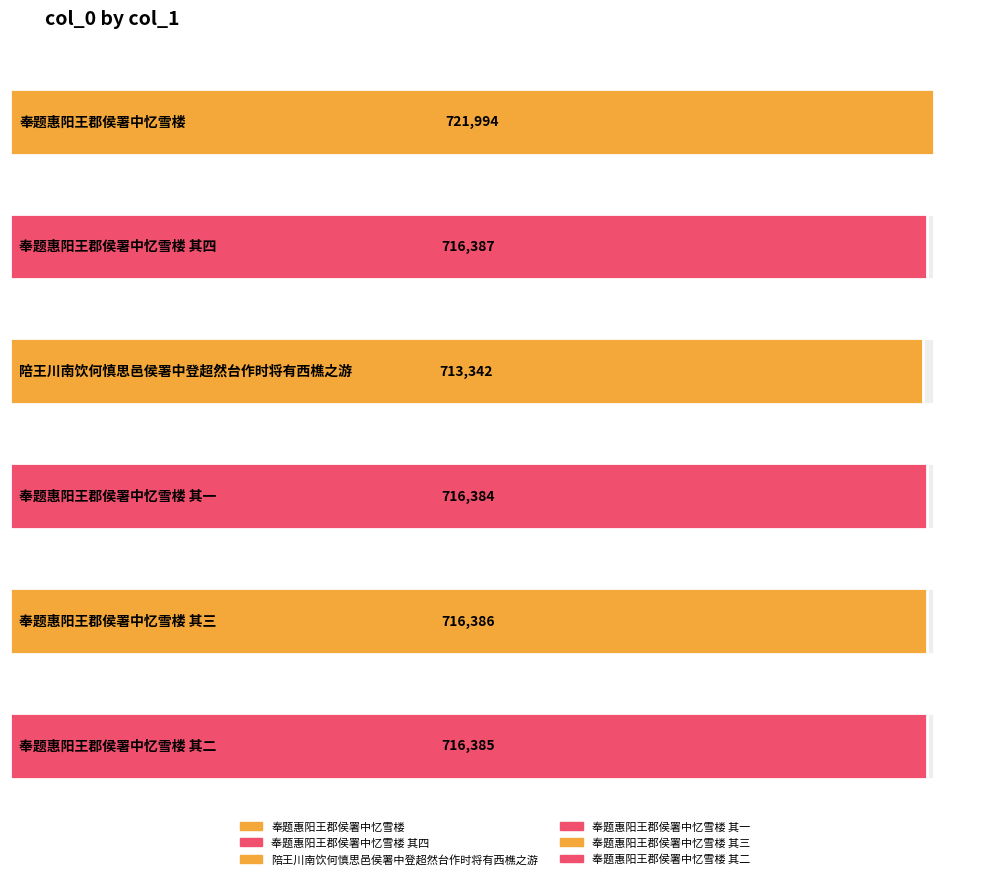

Which category has the highest value across all series?

奉题惠阳王郡侯署中忆雪楼